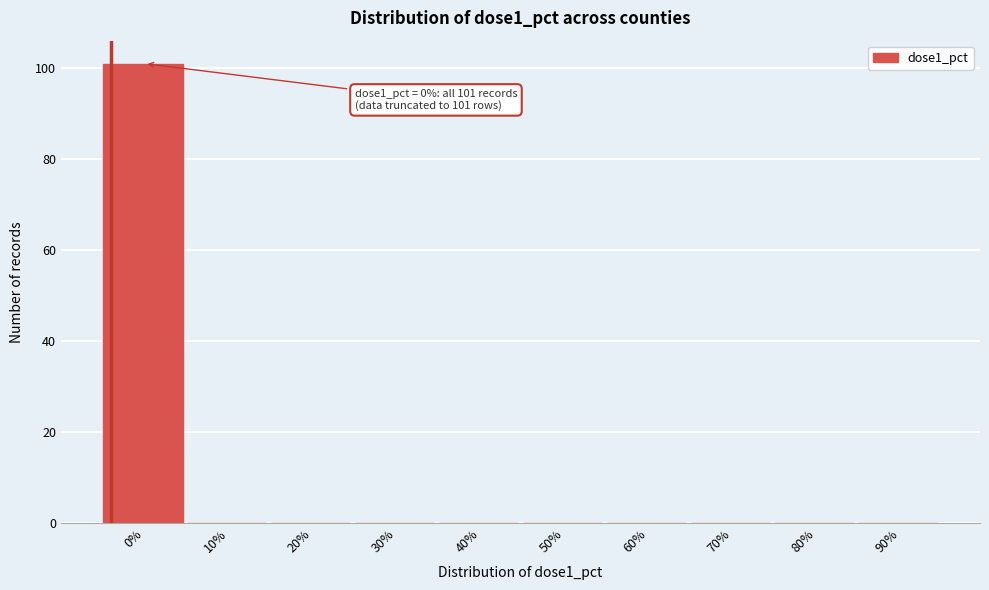

Reading left to right, extract all data points from this chart.

0%=101	10%=0	20%=0	30%=0	40%=0	50%=0	60%=0	70%=0	80%=0	90%=0